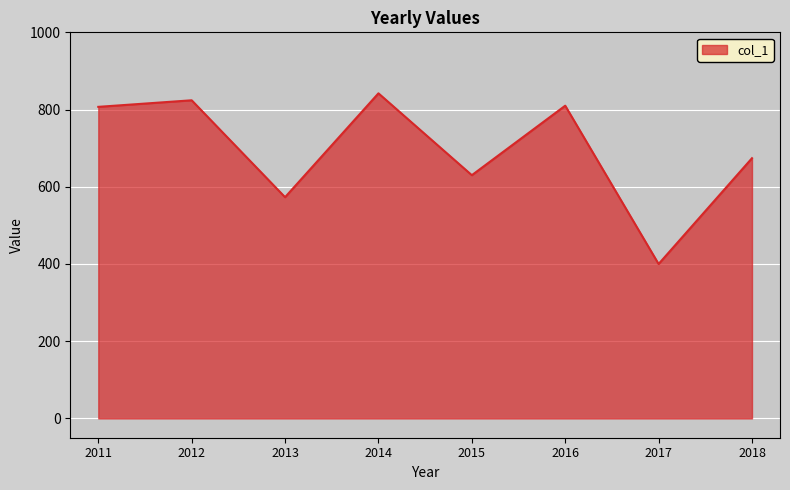

What is the difference between the maximum and minimum values?

442